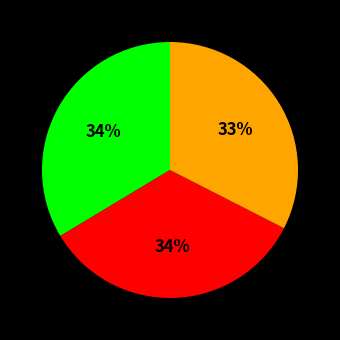

Is there any slice that represents more than half of the pie?

No